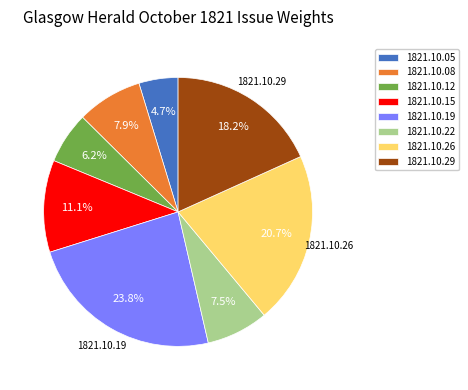

Is there a majority slice in this chart?

No